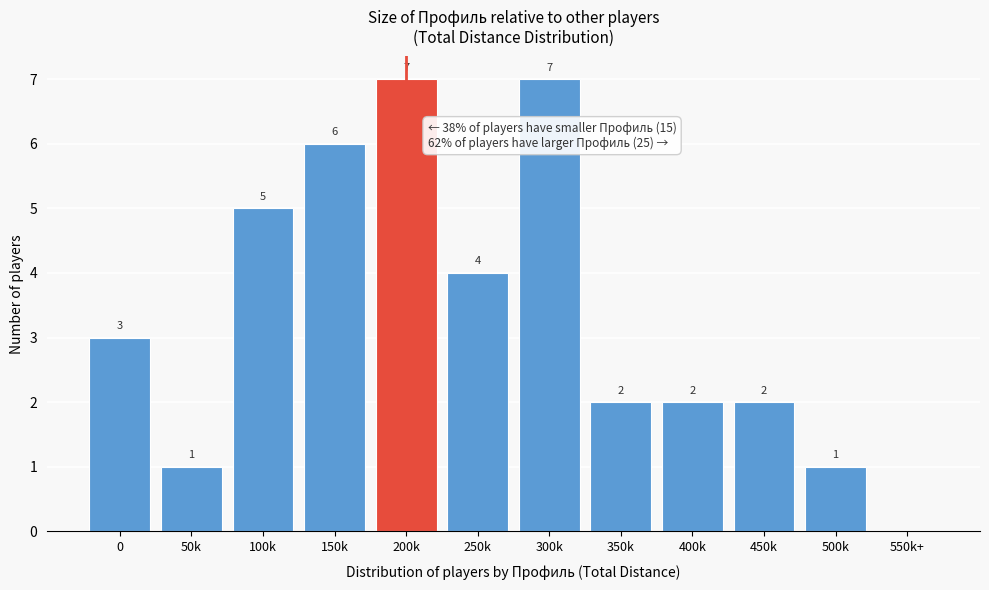

Reading right to left, list all the values displayed in this chart.

550k+=0	500k=1	450k=2	400k=2	350k=2	300k=7	250k=4	200k=7	150k=6	100k=5	50k=1	0=3